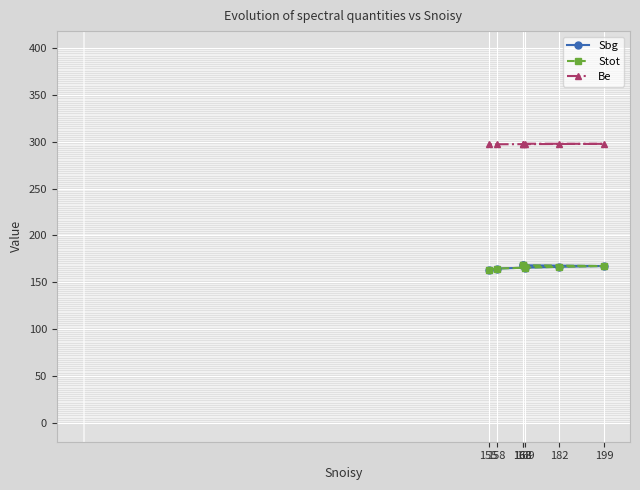

What are all the series names shown in the legend?

Sbg, Stot, Be